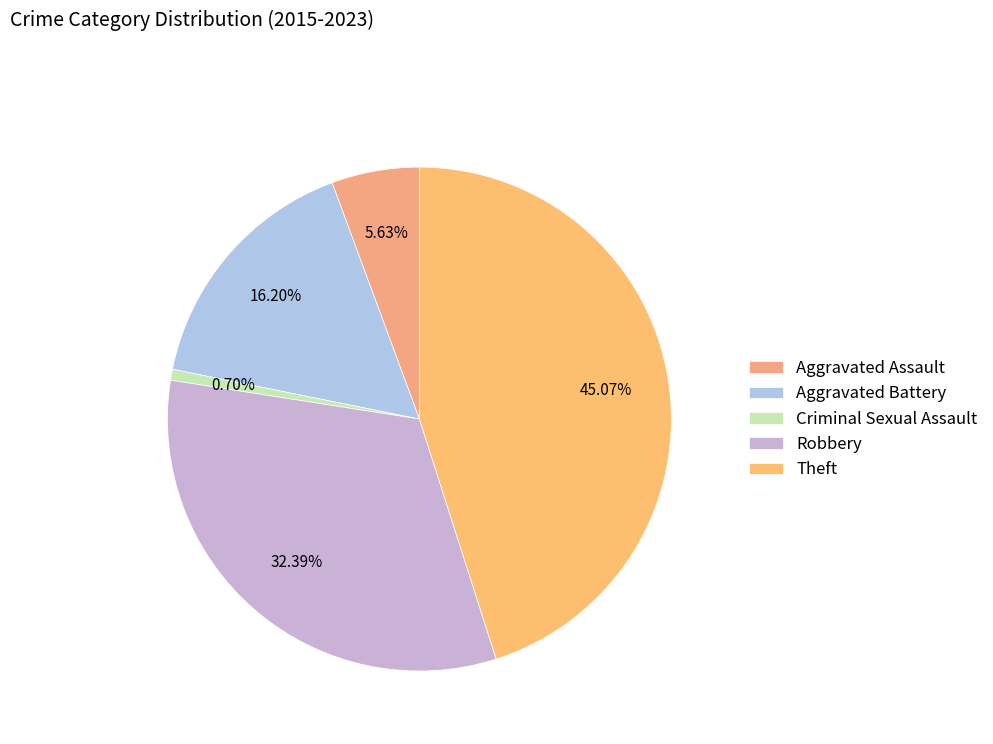

Does any single category account for the majority?

No